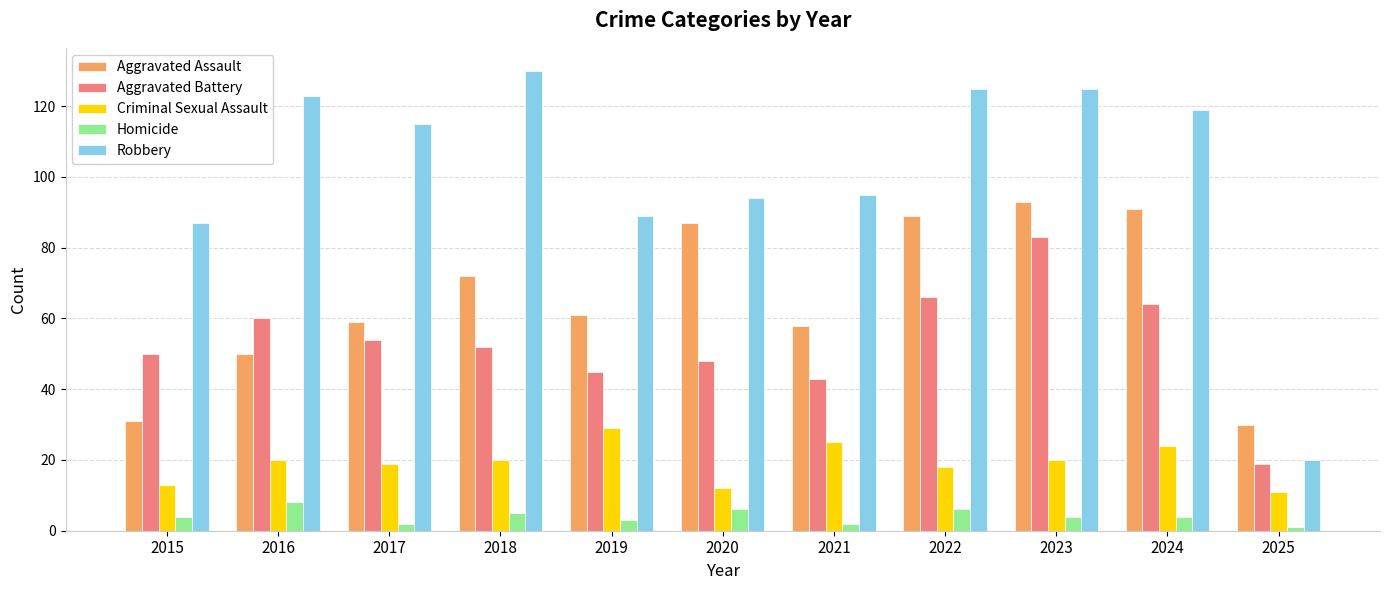

Between 2022 and 2025, which series saw the biggest shift?

Robbery